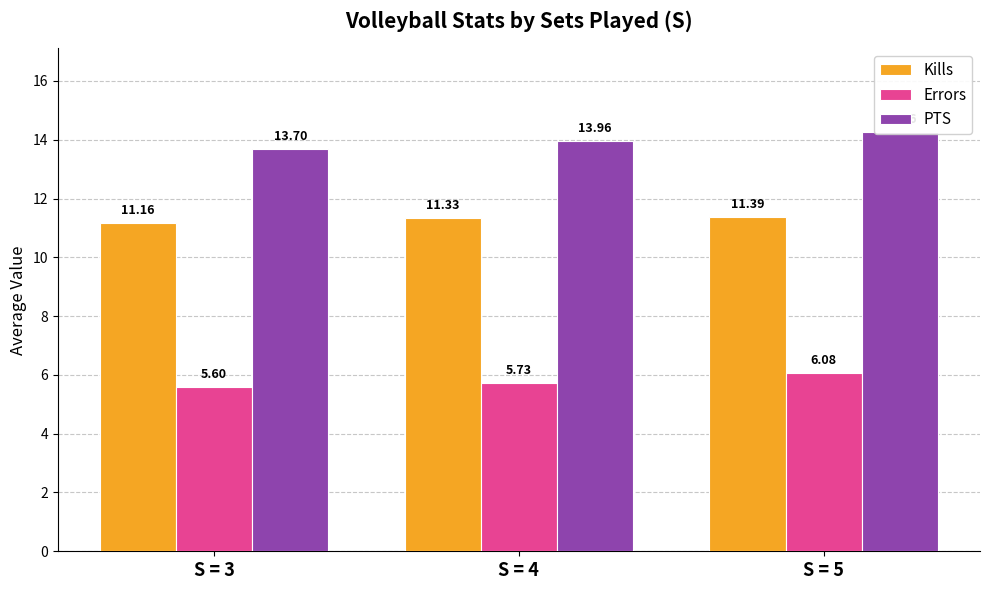

List the series in order of their peak value, highest first.

PTS, Kills, Errors